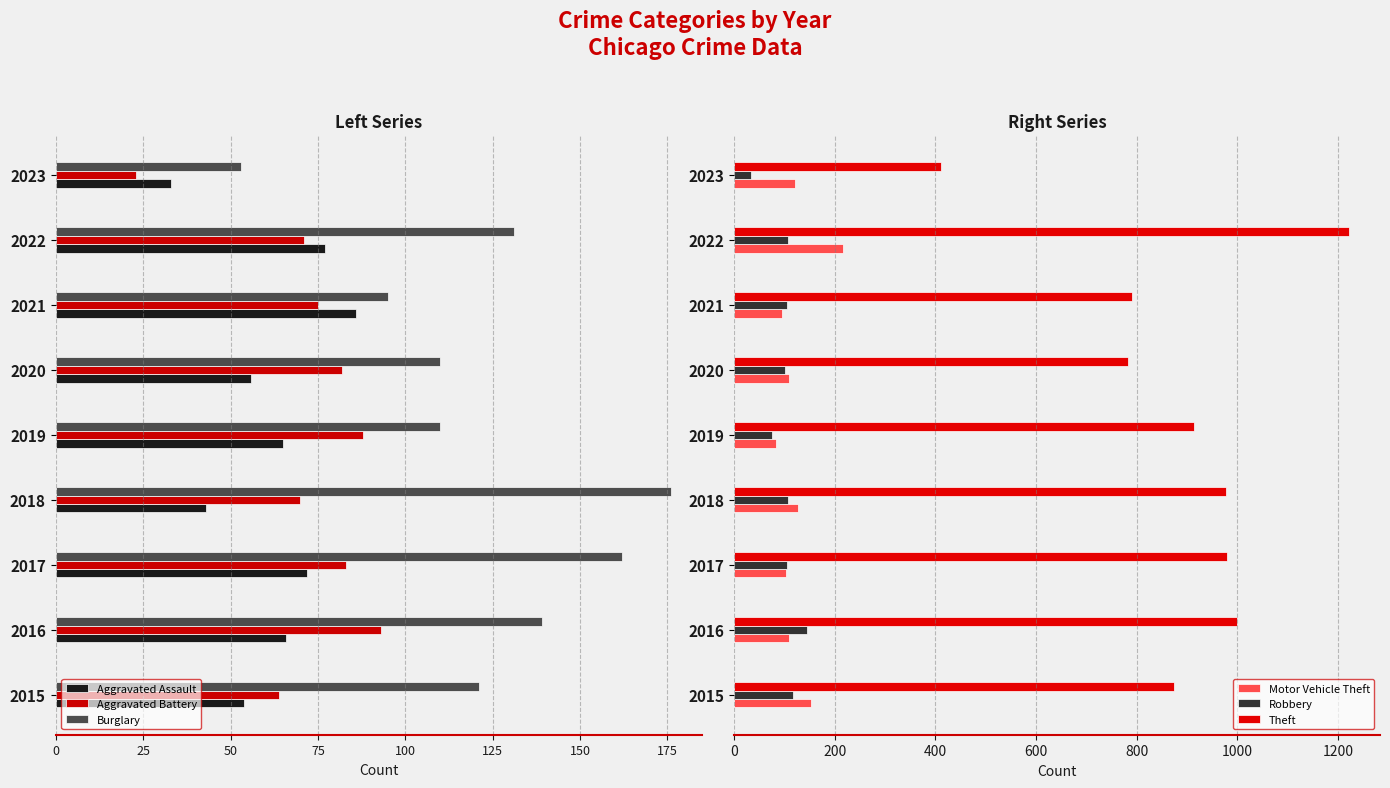

What is the highest value of the Motor Vehicle Theft series?

216